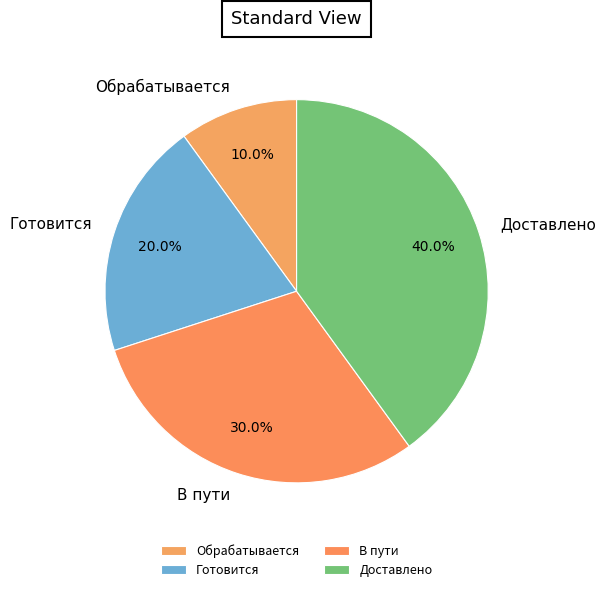

To the nearest percent, what is the difference between the Готовится and Доставлено slice percentages?

20%